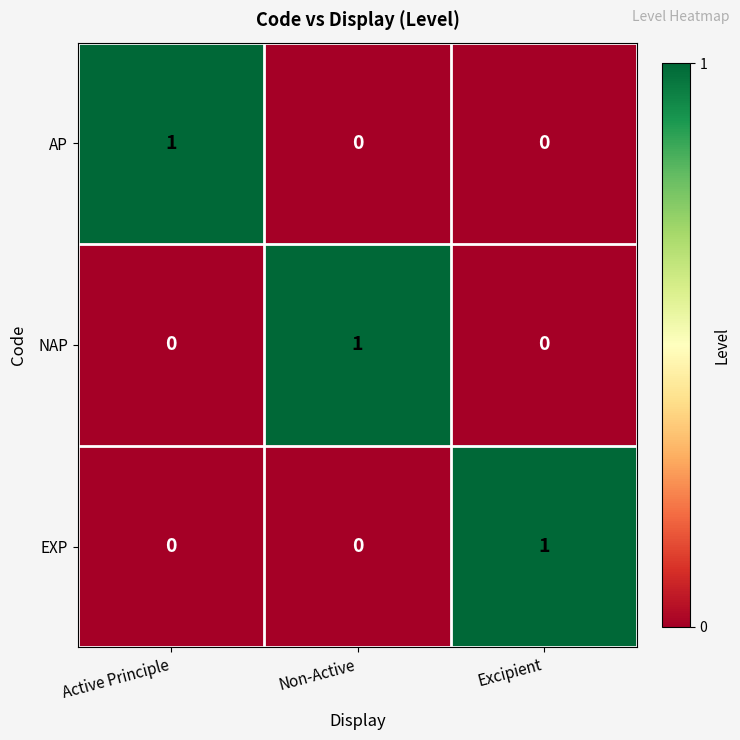

The EXP series shows -1 at Non-Active. True or false?

False